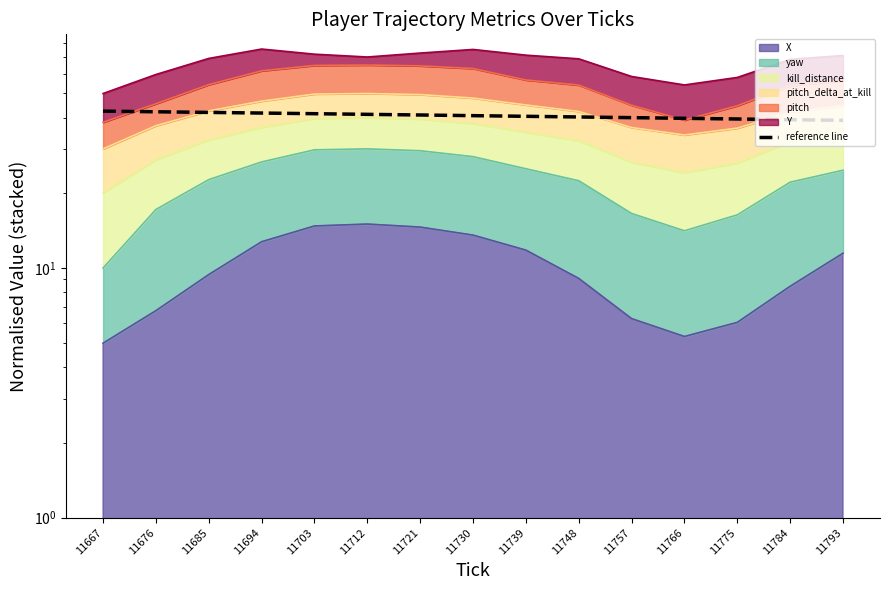

Where does the data first go above 40?

11667